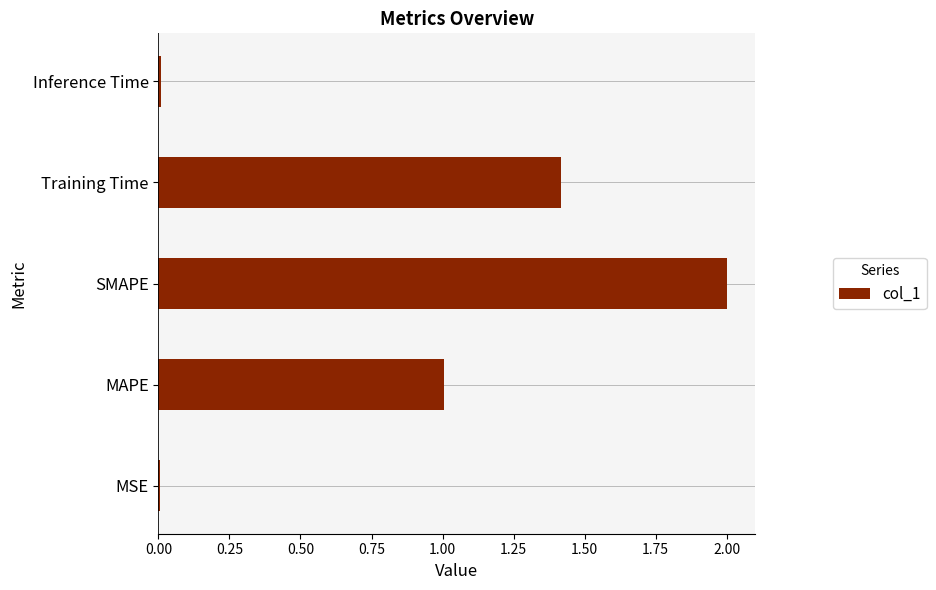

The chart shows a value of 0.0 at Inference Time. True or false?

True